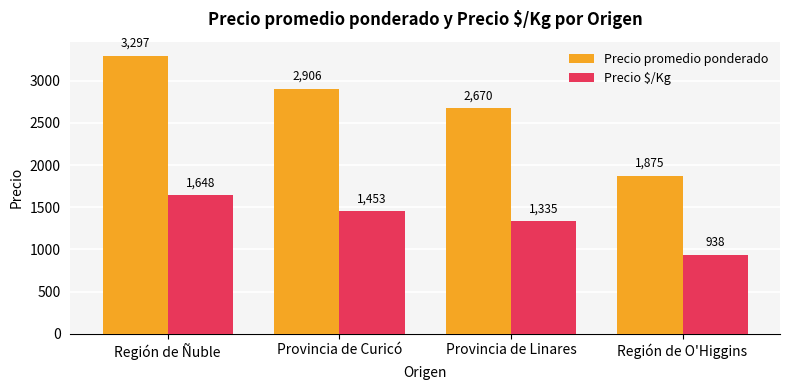

How many Precio promedio ponderado values are between 2670 and 3297?

3